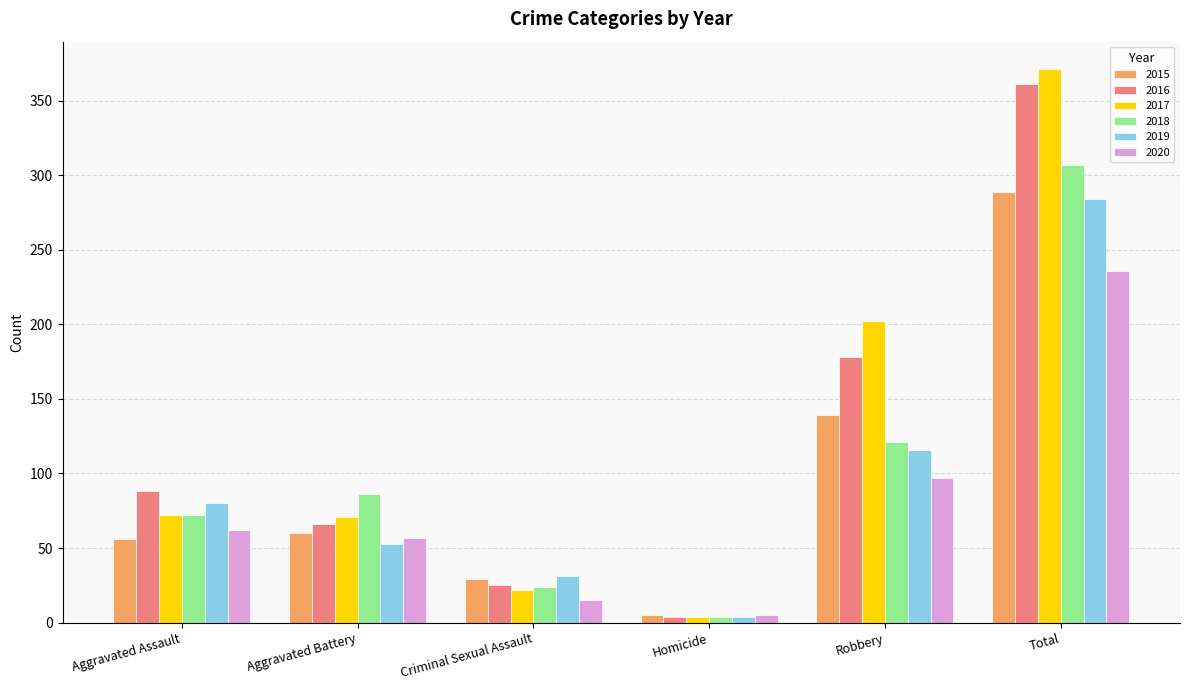

What is the difference between the 2016 values at Aggravated Assault and Criminal Sexual Assault?

63